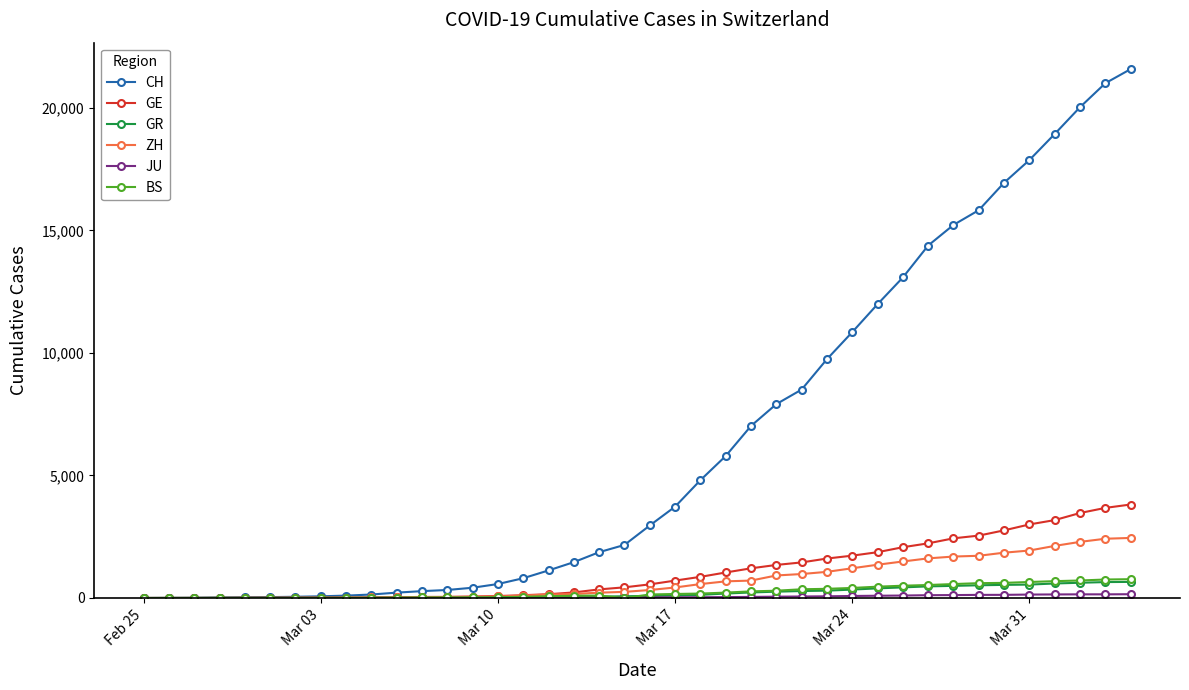

True or false: BS has more than 0 interior local peaks.

True